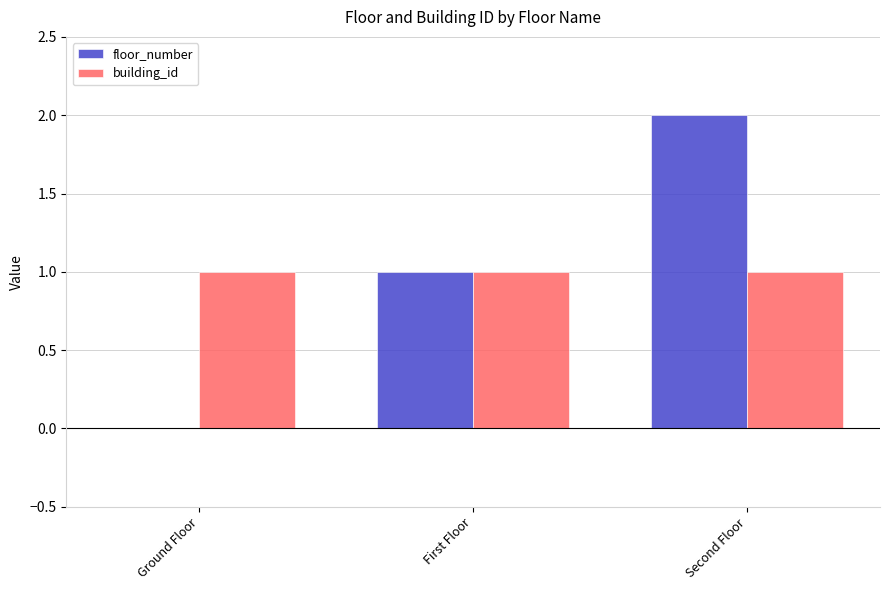

The building_id series shows 0 at First Floor. True or false?

False